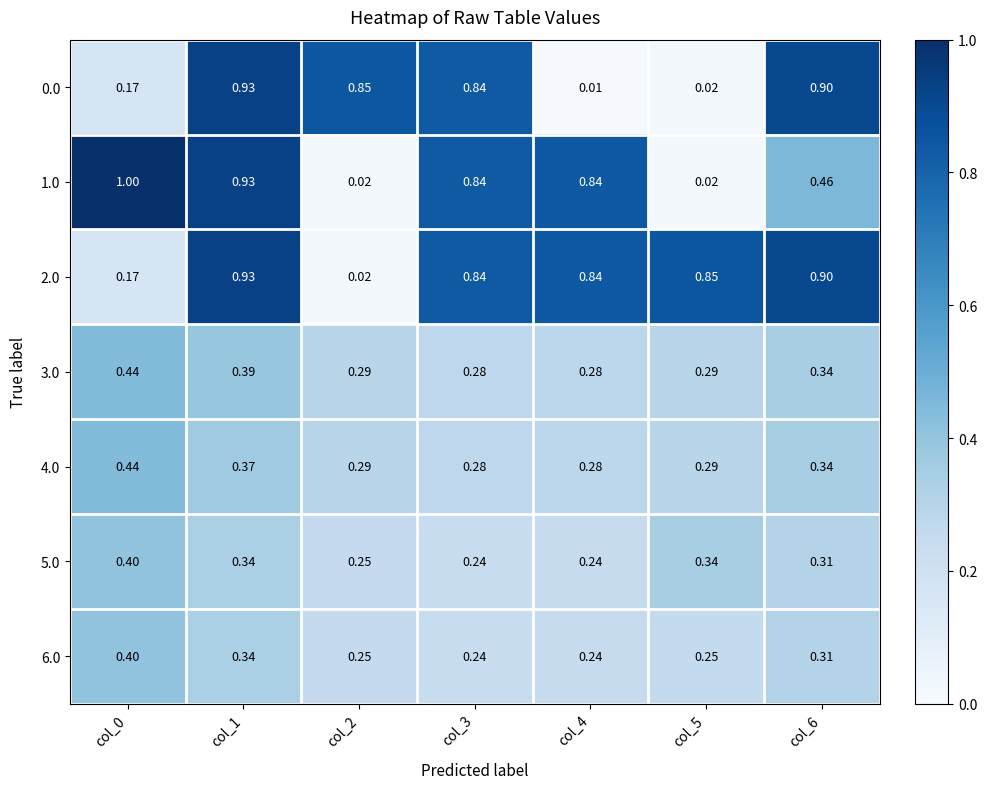

Is the value of 2.0 at col_3 greater than the value of 4.0 at col_5?

Yes